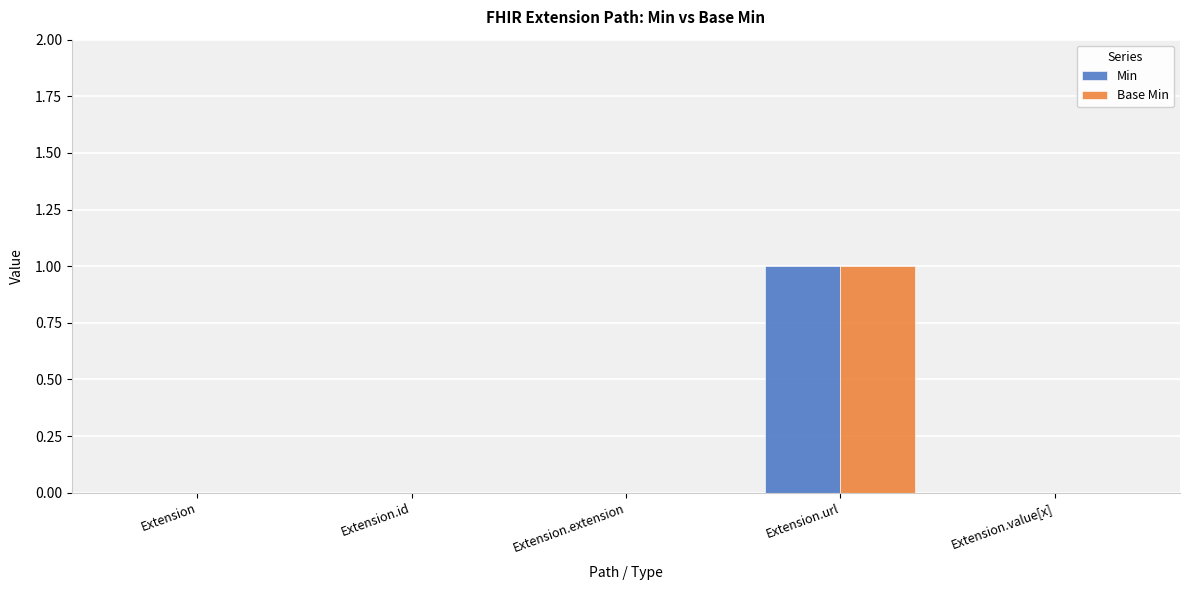

Reading right to left, what are all the values shown in this chart?

Min: 0	1	0	0	0
Base Min: 0	1	0	0	0